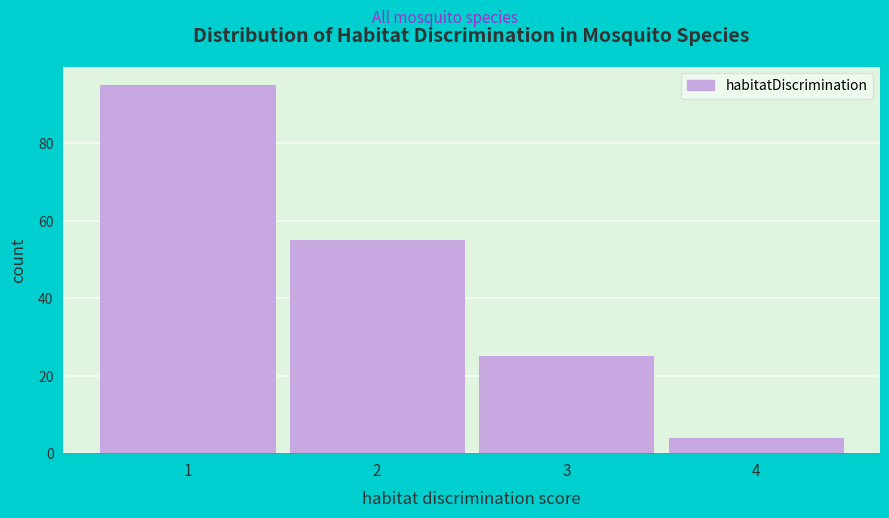

Reading left to right, list every bar in this chart as the range it spans on the x-axis followed by its height. The values are not printed on the chart, so give them approximately, as read against the axis.

0.5 to 1.5: 96
1.5 to 2.5: 56
2.5 to 3.5: 26
3.5 to 4.5: 4